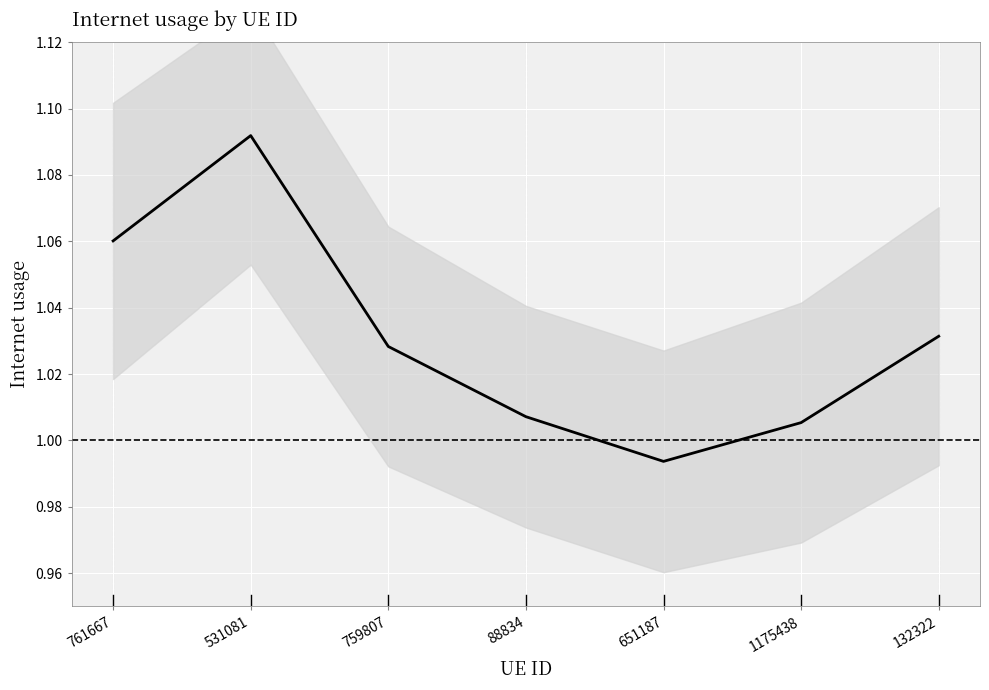

What position from the left is 651187?

5